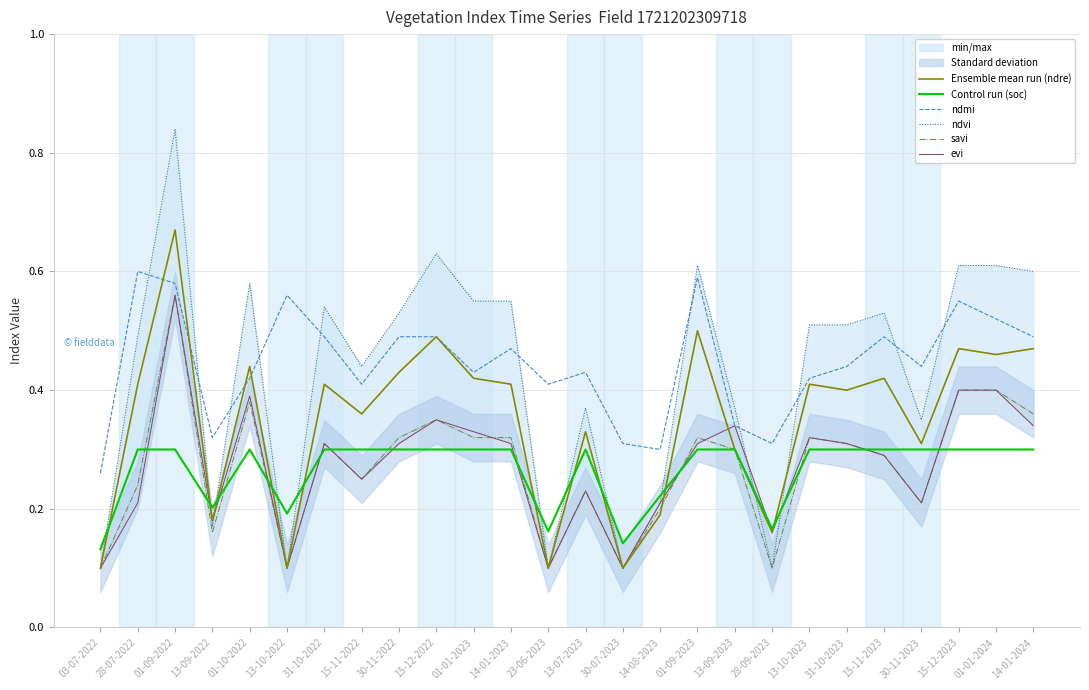

What is the average value of the ndvi series?

0.4